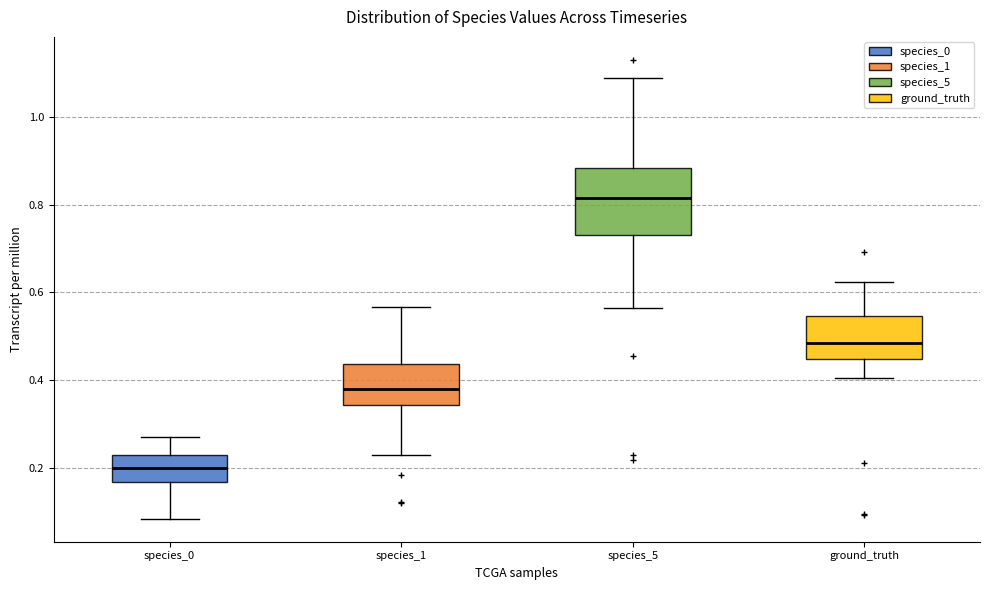

Reading left to right, transcribe this box plot: for each box, give where its median line is, the range the box spans, and where its two whiskers end, as read against the y-axis. The values are not printed on the chart, so give them approximately, as read against the axis.

species_0: median 0.20, box 0.18 to 0.22, whiskers 0.08 to 0.28
species_1: median 0.38, box 0.34 to 0.44, whiskers 0.24 to 0.56
species_5: median 0.82, box 0.72 to 0.88, whiskers 0.56 to 1.08
ground_truth: median 0.48, box 0.44 to 0.54, whiskers 0.40 to 0.62